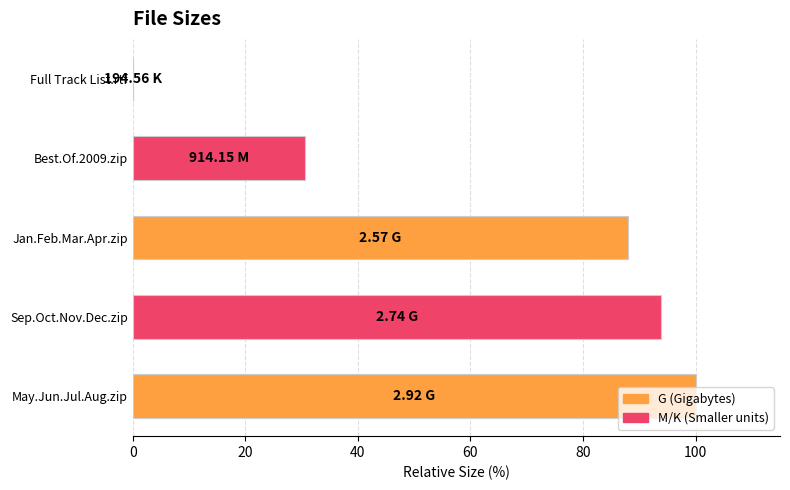

How many categories are shown in the chart?

5